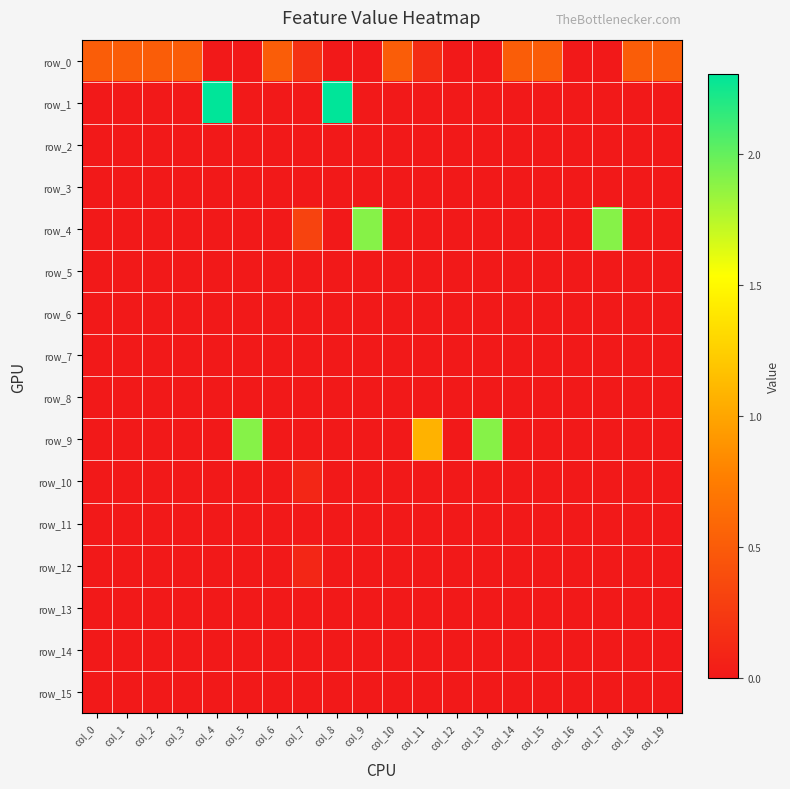

The row_14 series shows 0.0 at col_10. True or false?

True